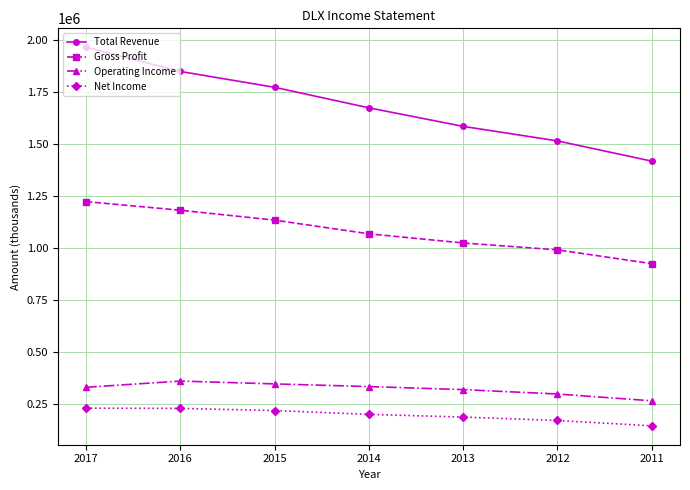

Which series has the largest total across all categories?

Total Revenue